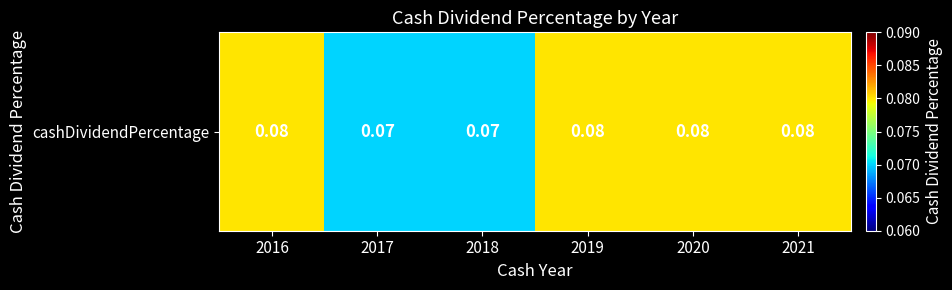

What is the approximate value at 2017?

0.1